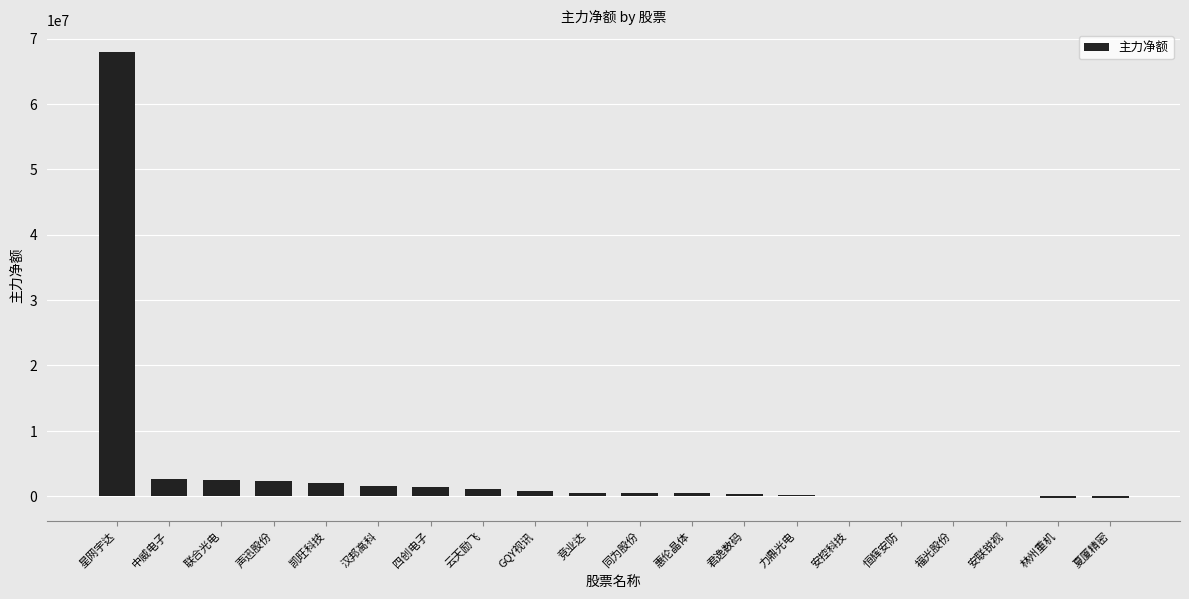

True or false: the data shows 0 at 恒辉安防.

True